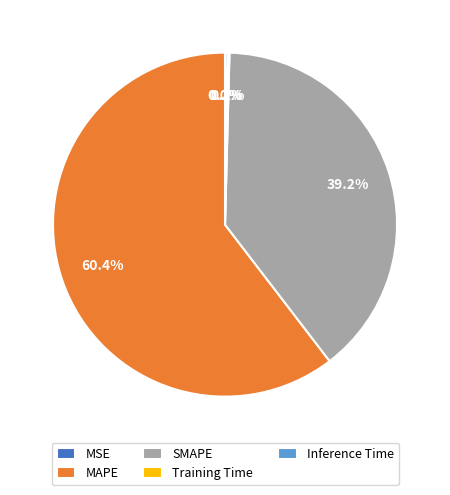

What is the majority slice?

MAPE